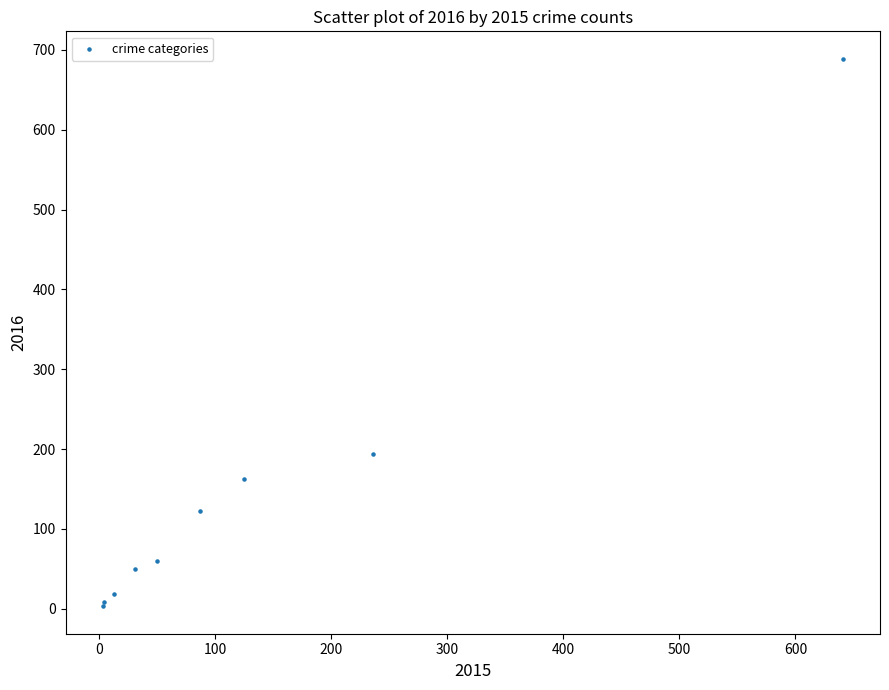

What Y value in the scatter plot is closest to 346?

194